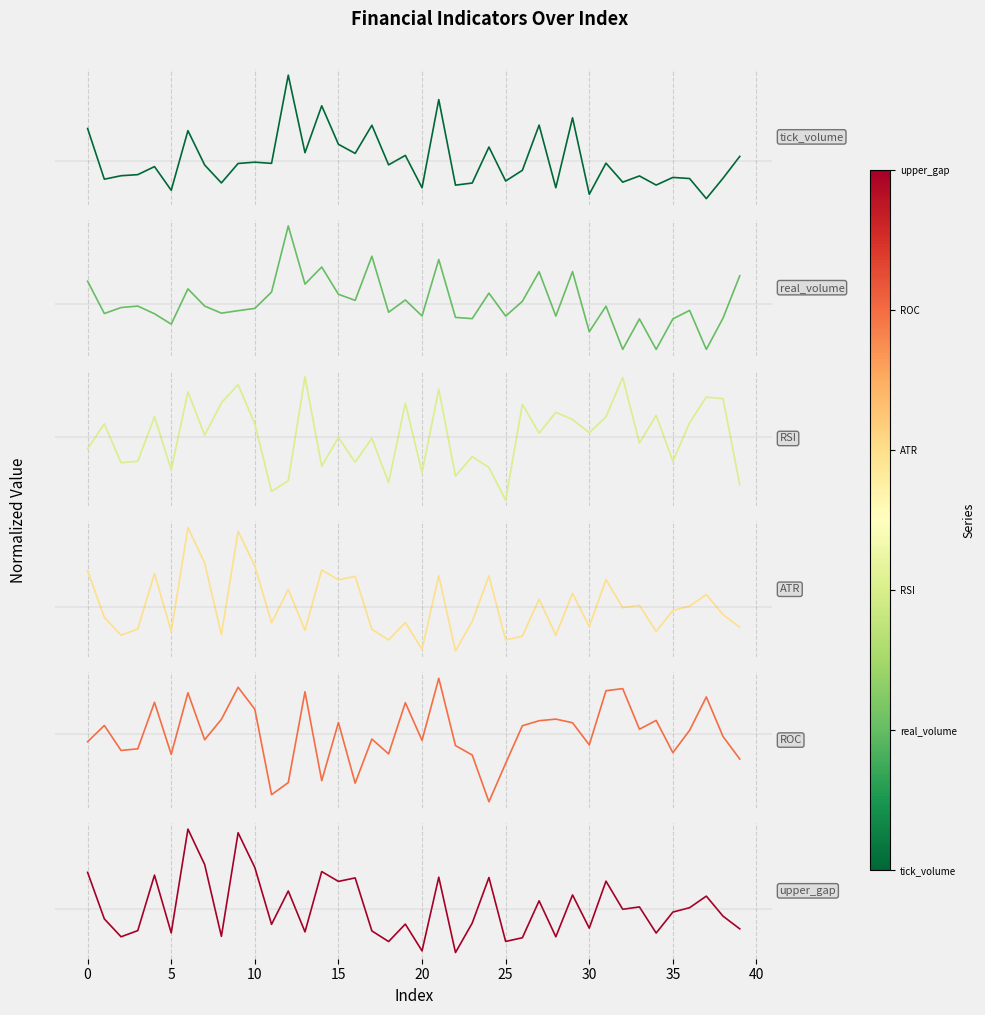

Which label corresponds to the smallest value in the chart?

22